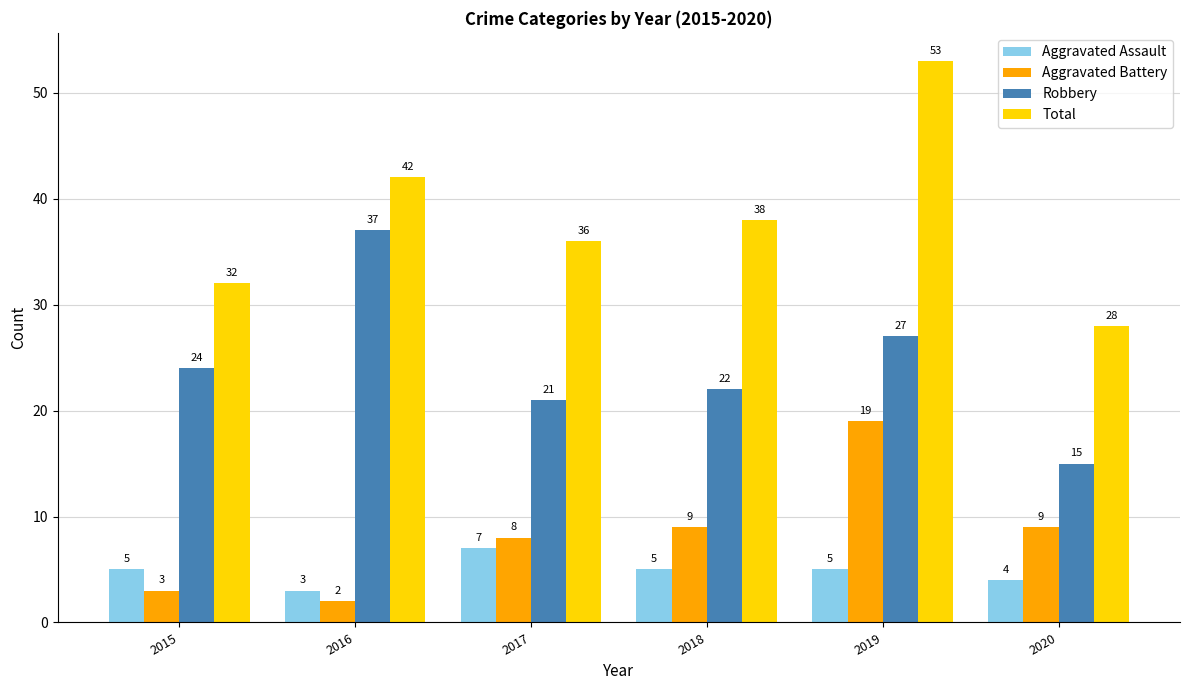

How many data points does each series have?

6